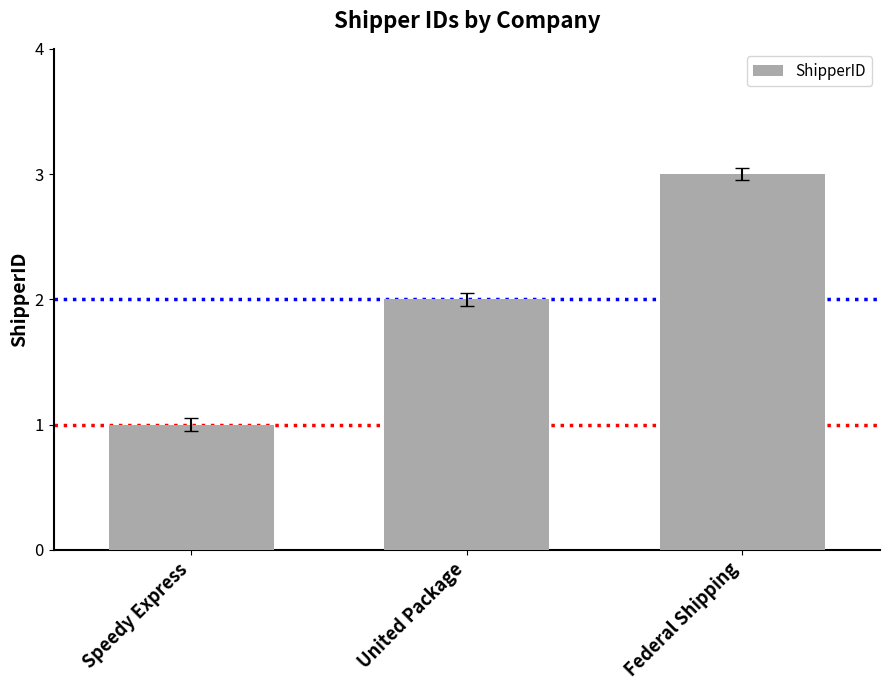

What is the value of the 1st bar from the left?

1